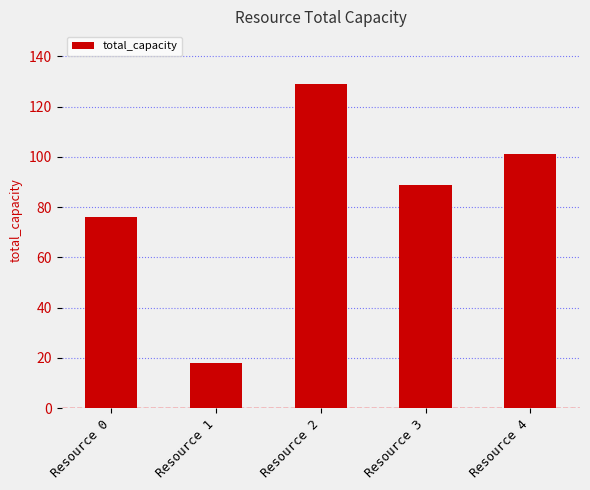

What is the minimum value shown in the chart?

18